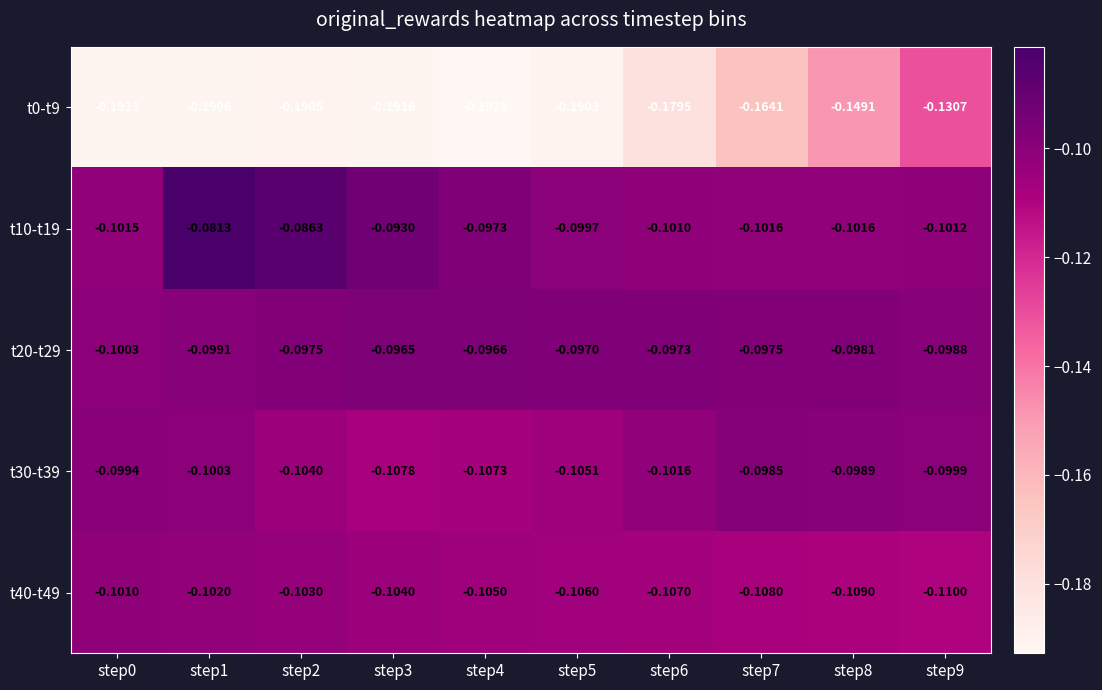

How many distinct data groups are displayed?

5